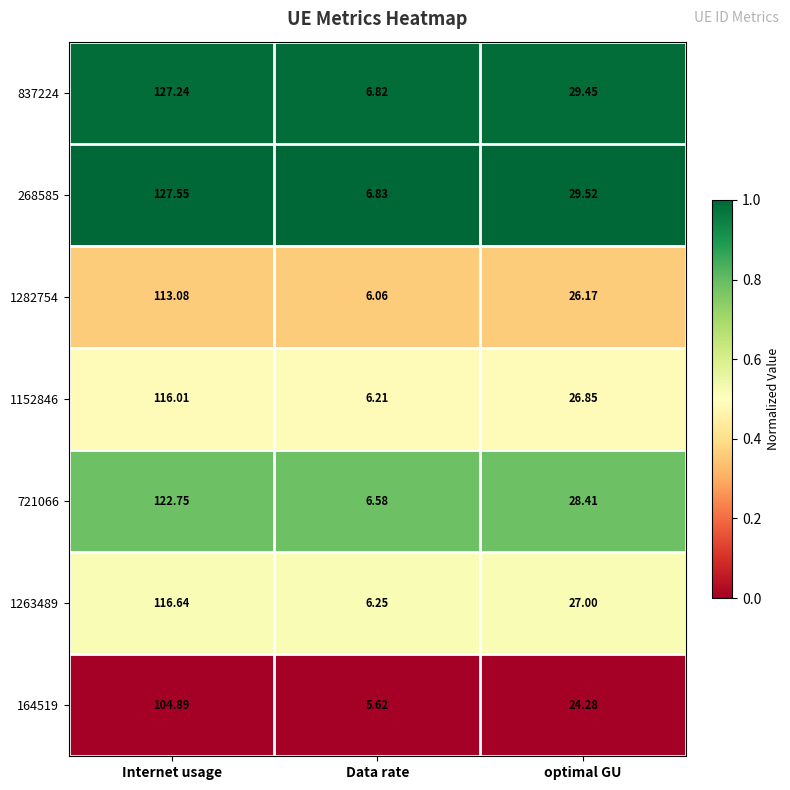

At which category does the chart reach its minimum across all series?

Data rate